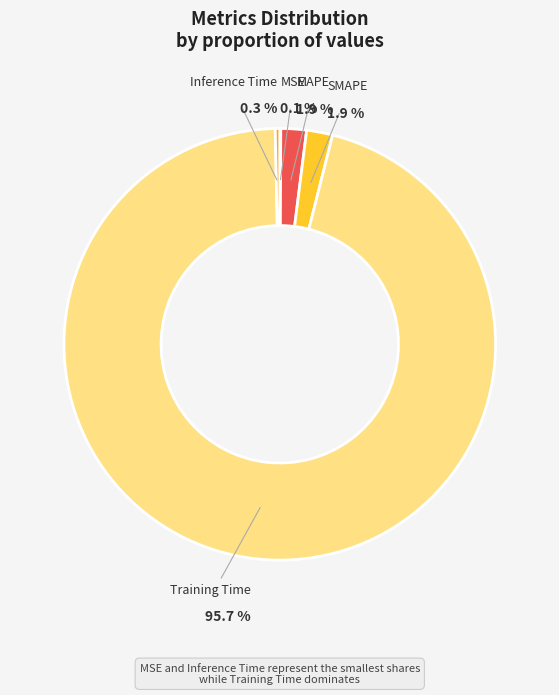

To the nearest percent, what portion does Training Time represent?

96%